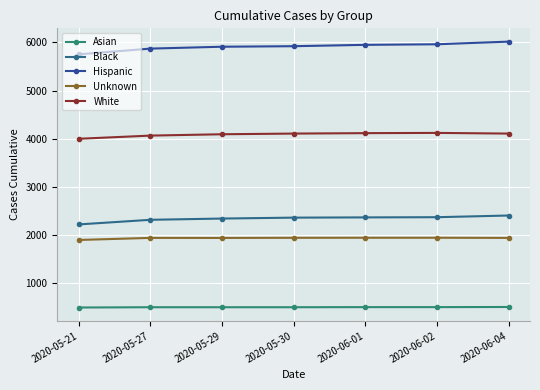

Is it true that White equals 4116 at 2020-06-01?

True